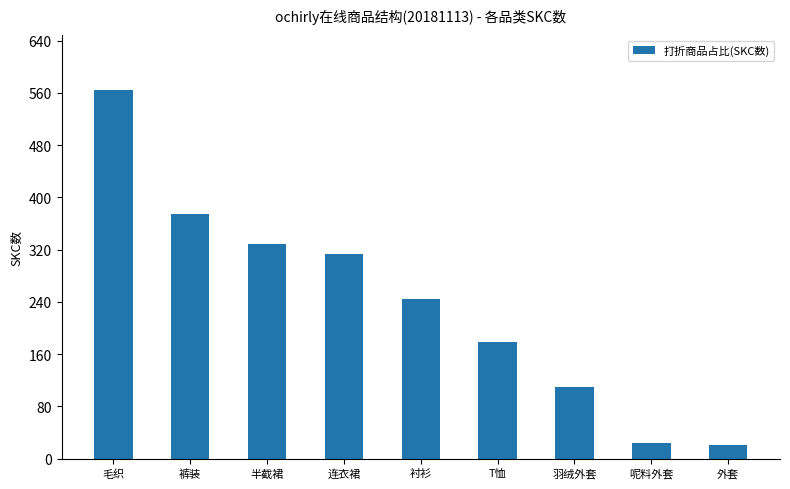

Reading left to right, what are all the values shown in this chart?

564	375	329	313	244	178	110	24	20